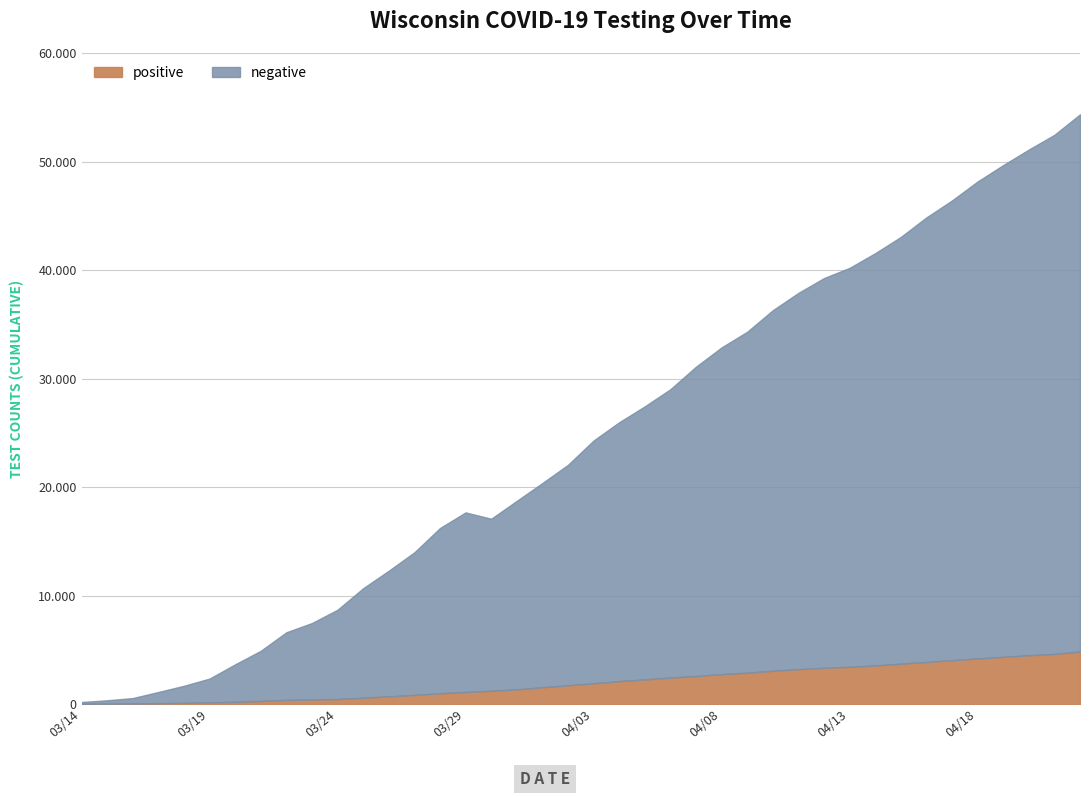

Which series changed the most between 20200321 and 20200326?

negative